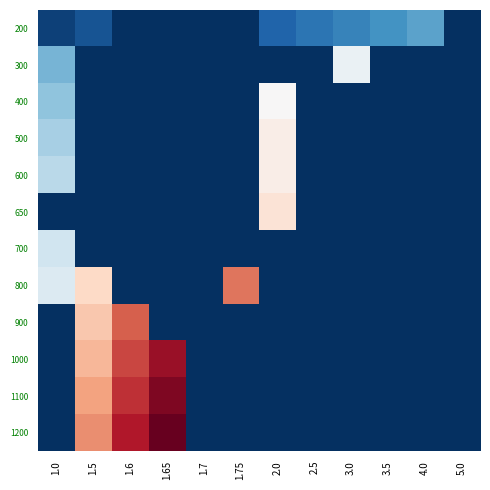

Reading left to right, extract all data points from this chart.

200: 1.0=1	1.5=2	1.6=0	1.65=0	1.7=0	1.75=0	2.0=3	2.5=4	3.0=5	3.5=6	4.0=7	5.0=0
300: 1.0=8	1.5=0	1.6=0	1.65=0	1.7=0	1.75=0	2.0=0	2.5=0	3.0=14	3.5=0	4.0=0	5.0=0
400: 1.0=9	1.5=0	1.6=0	1.65=0	1.7=0	1.75=0	2.0=15	2.5=0	3.0=0	3.5=0	4.0=0	5.0=0
500: 1.0=10	1.5=0	1.6=0	1.65=0	1.7=0	1.75=0	2.0=16	2.5=0	3.0=0	3.5=0	4.0=0	5.0=0
600: 1.0=11	1.5=0	1.6=0	1.65=0	1.7=0	1.75=0	2.0=16	2.5=0	3.0=0	3.5=0	4.0=0	5.0=0
650: 1.0=0	1.5=0	1.6=0	1.65=0	1.7=0	1.75=0	2.0=17	2.5=0	3.0=0	3.5=0	4.0=0	5.0=0
700: 1.0=12	1.5=0	1.6=0	1.65=0	1.7=0	1.75=0	2.0=0	2.5=0	3.0=0	3.5=0	4.0=0	5.0=0
800: 1.0=13	1.5=18	1.6=0	1.65=0	1.7=0	1.75=23	2.0=0	2.5=0	3.0=0	3.5=0	4.0=0	5.0=0
900: 1.0=0	1.5=19	1.6=24	1.65=0	1.7=0	1.75=0	2.0=0	2.5=0	3.0=0	3.5=0	4.0=0	5.0=0
1000: 1.0=0	1.5=20	1.6=25	1.65=28	1.7=0	1.75=0	2.0=0	2.5=0	3.0=0	3.5=0	4.0=0	5.0=0
1100: 1.0=0	1.5=21	1.6=26	1.65=29	1.7=0	1.75=0	2.0=0	2.5=0	3.0=0	3.5=0	4.0=0	5.0=0
1200: 1.0=0	1.5=22	1.6=27	1.65=30	1.7=0	1.75=0	2.0=0	2.5=0	3.0=0	3.5=0	4.0=0	5.0=0